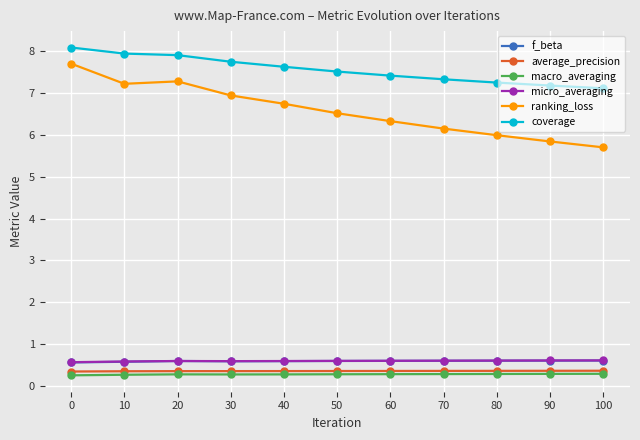

Is it true that ranking_loss equals 6.5 at 50?

True